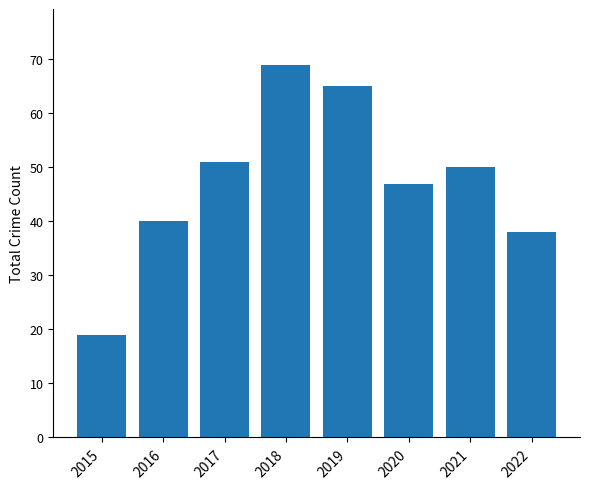

What is the difference between the values at 2021 and 2019?

15